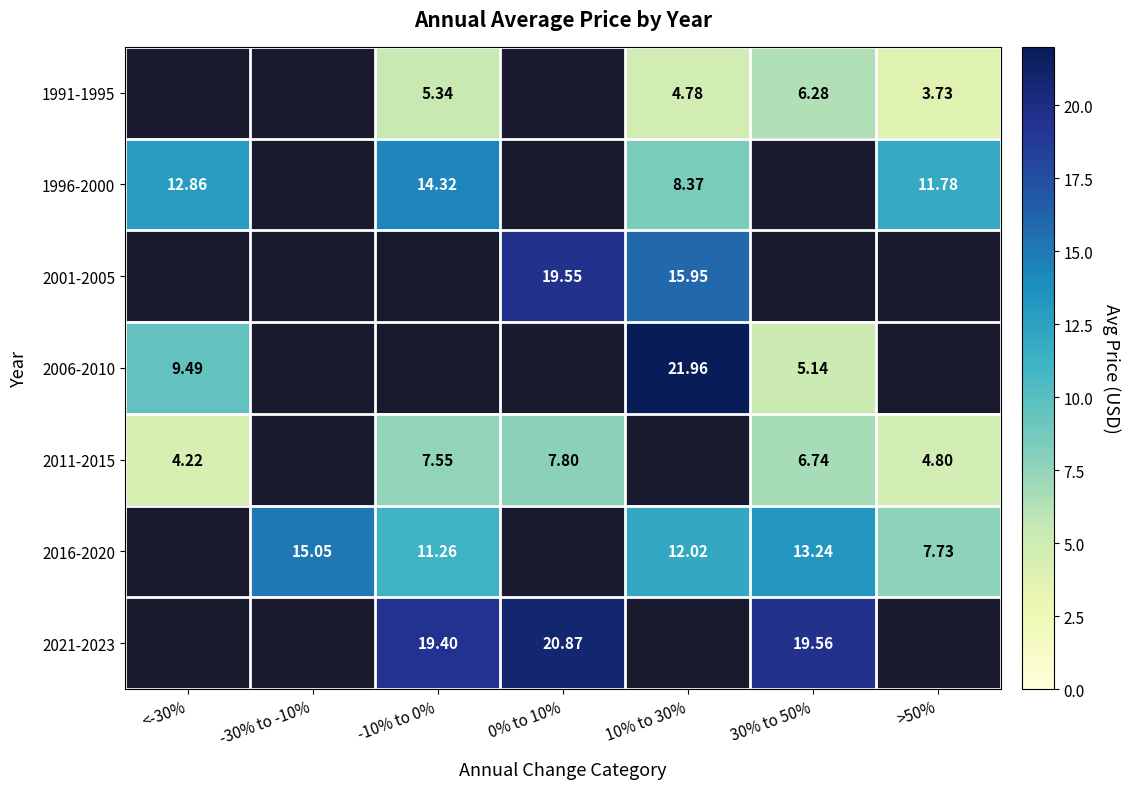

Is the value of 1991-1995 at 30% to 50% greater than the value of 2016-2020 at 10% to 30%?

No